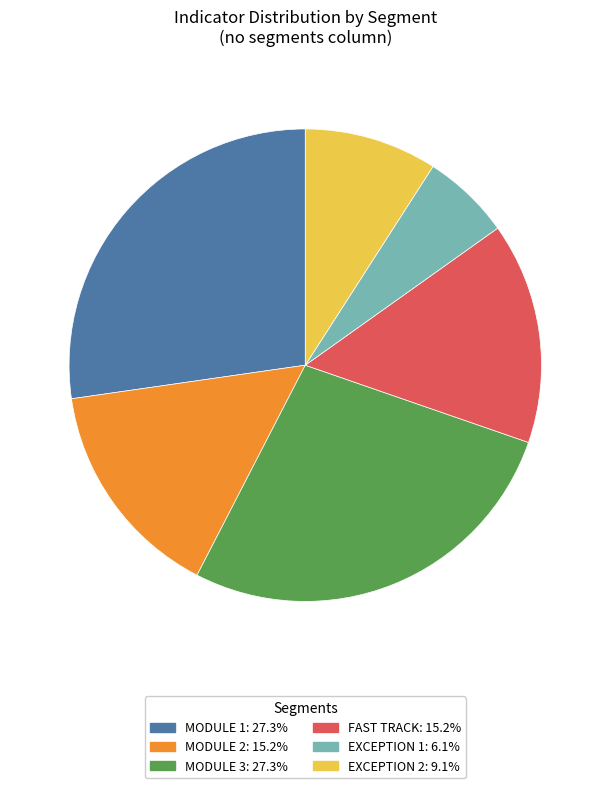

Is there any slice that represents more than half of the pie?

No